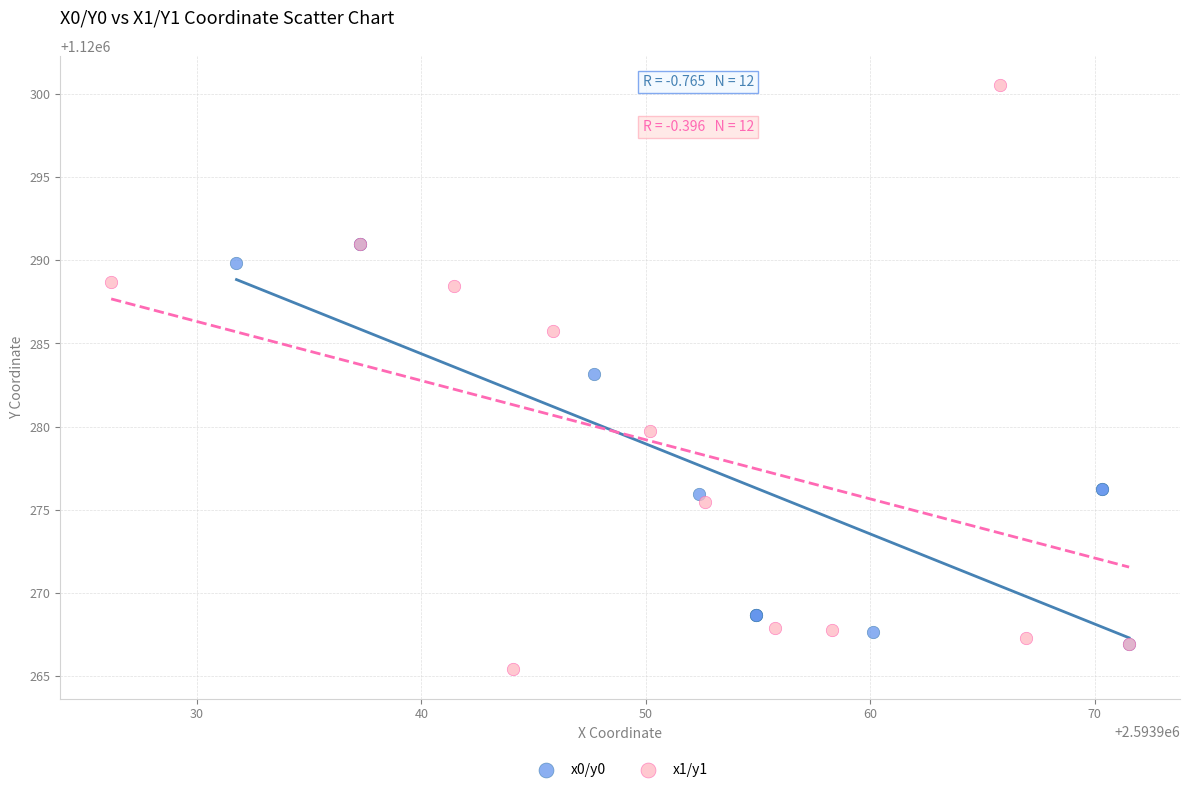

What are all the series names shown in the legend?

x0/y0, x1/y1